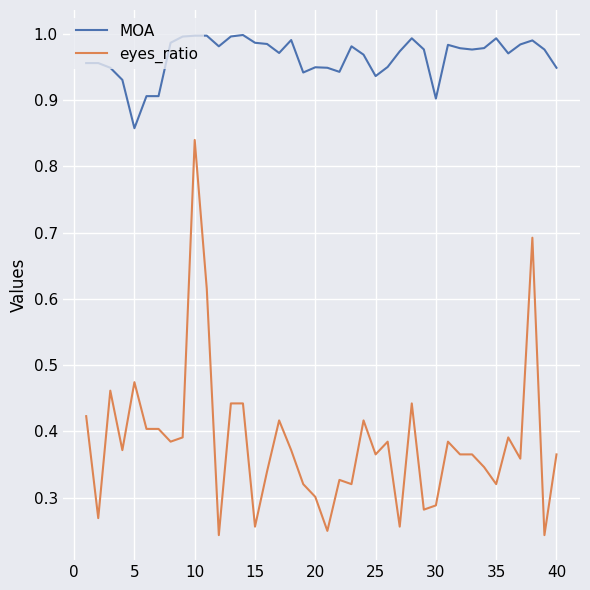

List the series in order of their peak value, lowest first.

eyes_ratio, MOA